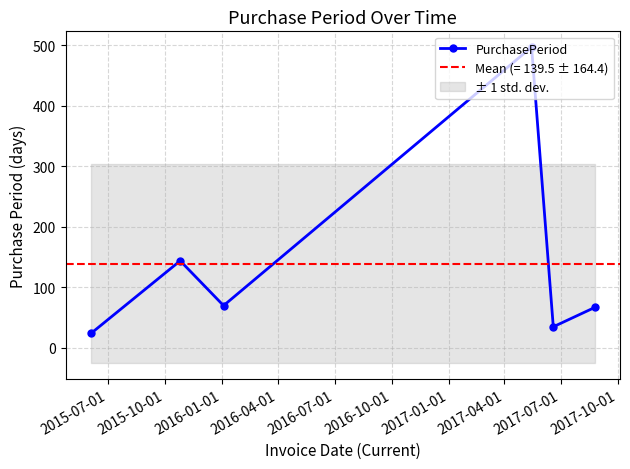

Reading left to right, list all the values displayed in this chart.

24	144	70	497	35	67